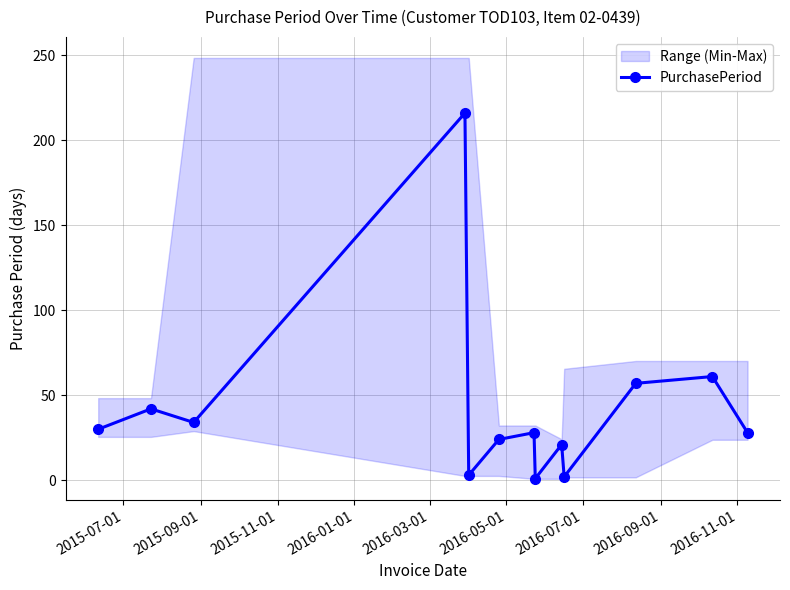

What is the value of the PurchasePeriod point at the 7th from the left?

28